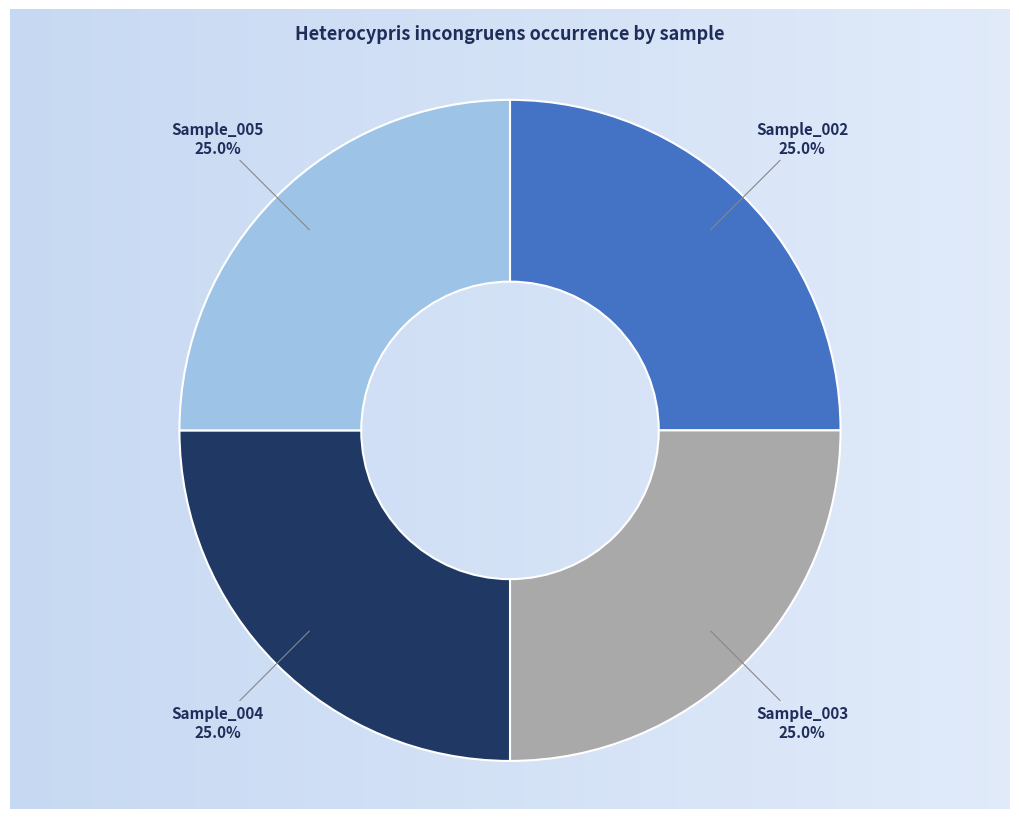

To the nearest percent, what is the difference between the largest and smallest slice percentages?

0%